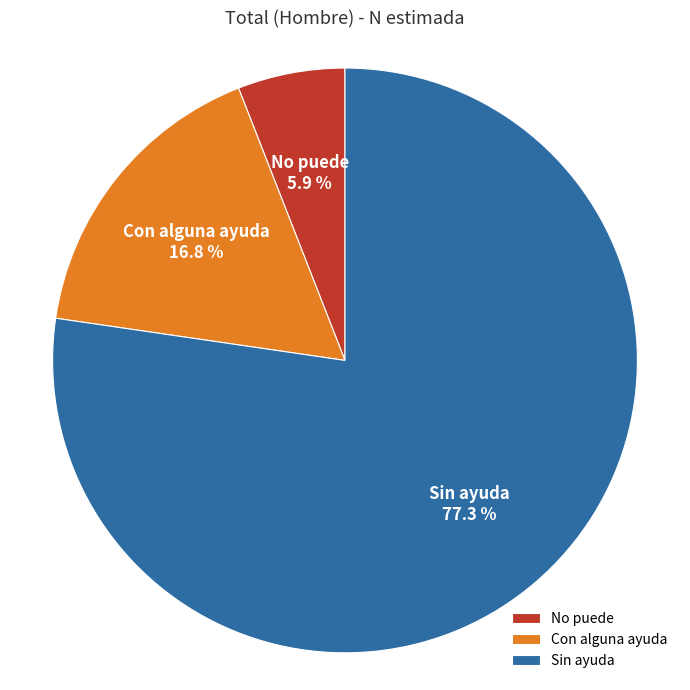

Do No puede and Con alguna ayuda together represent more than half of the pie?

No